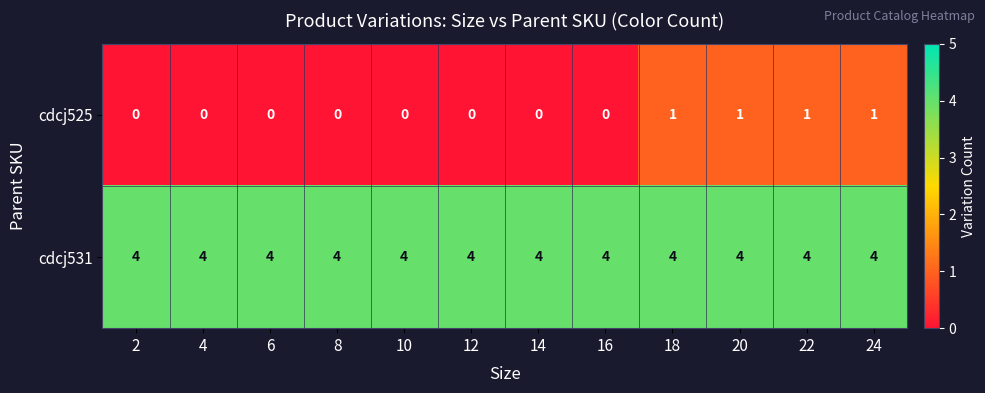

Count the cdcj525 values in the range 0 to 1.

12